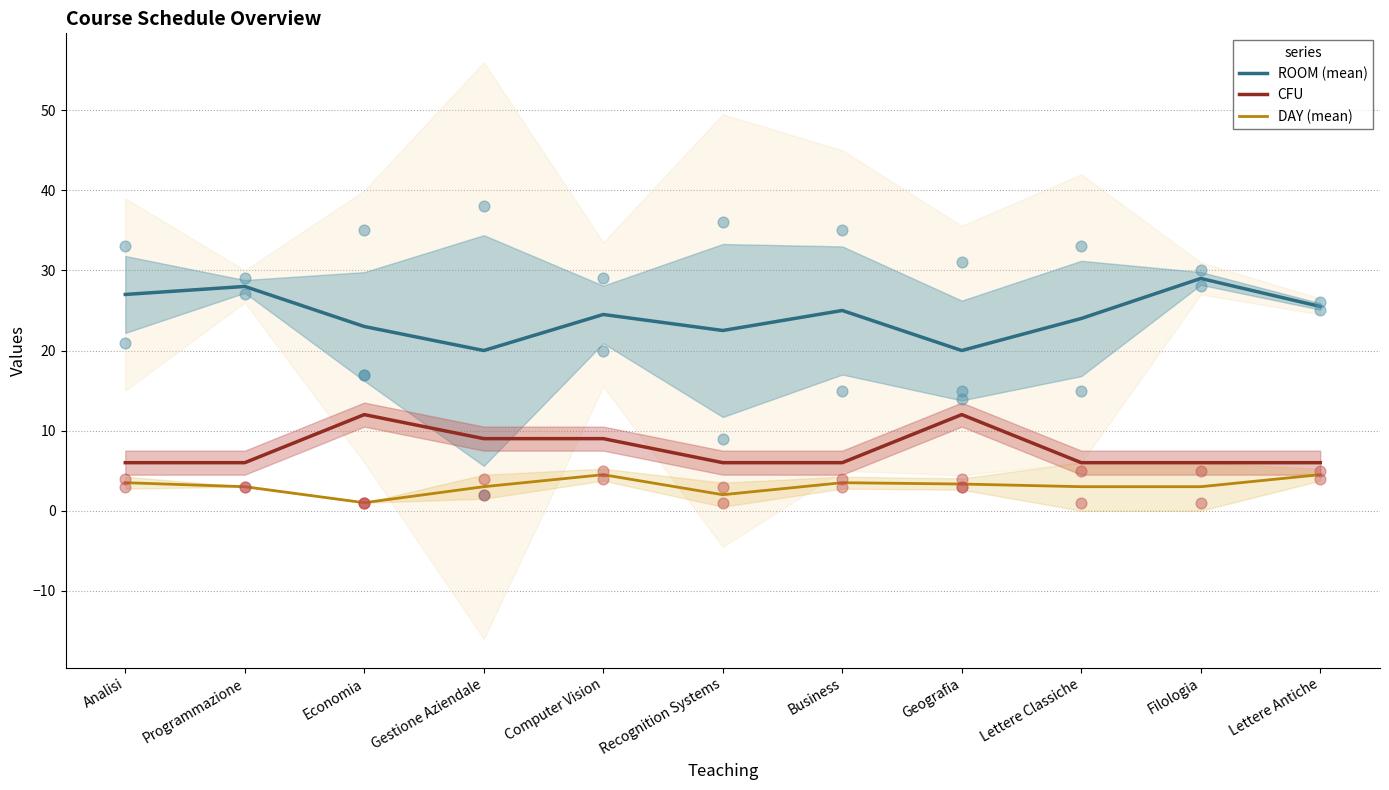

What is the total value across all series at Analisi?

36.5